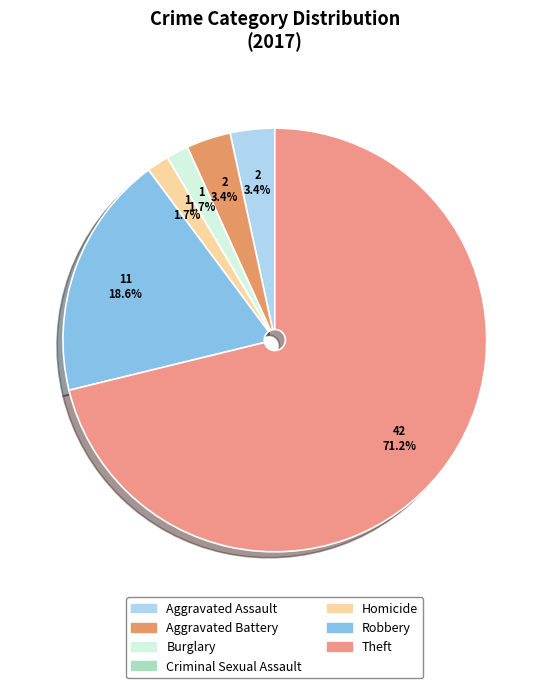

Between Burglary and Aggravated Battery, which is larger?

Aggravated Battery